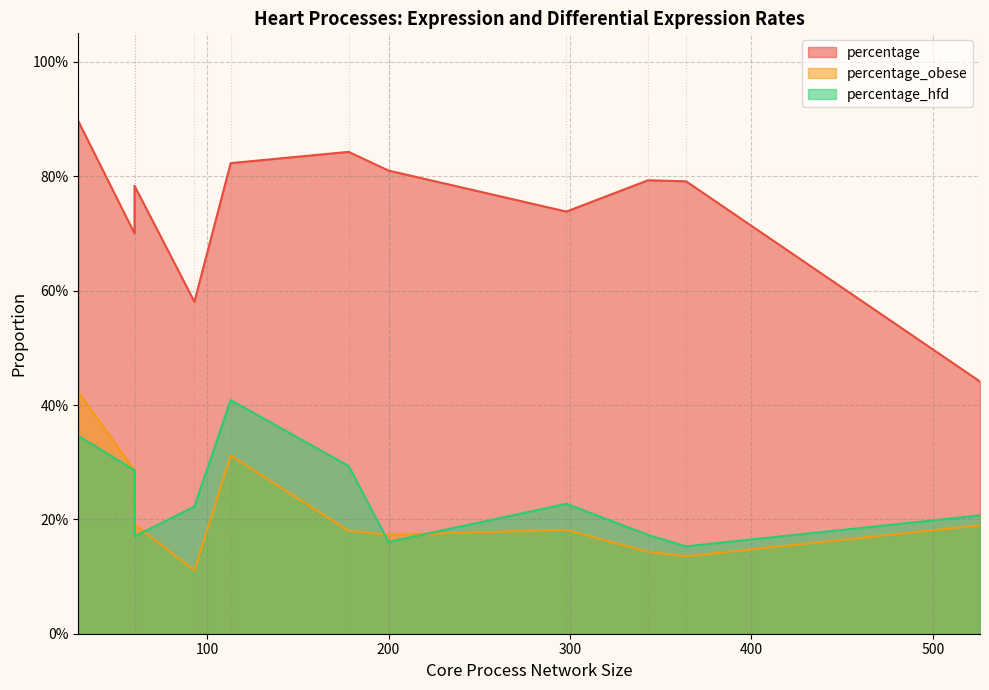

Which series has the largest range (max minus min)?

percentage